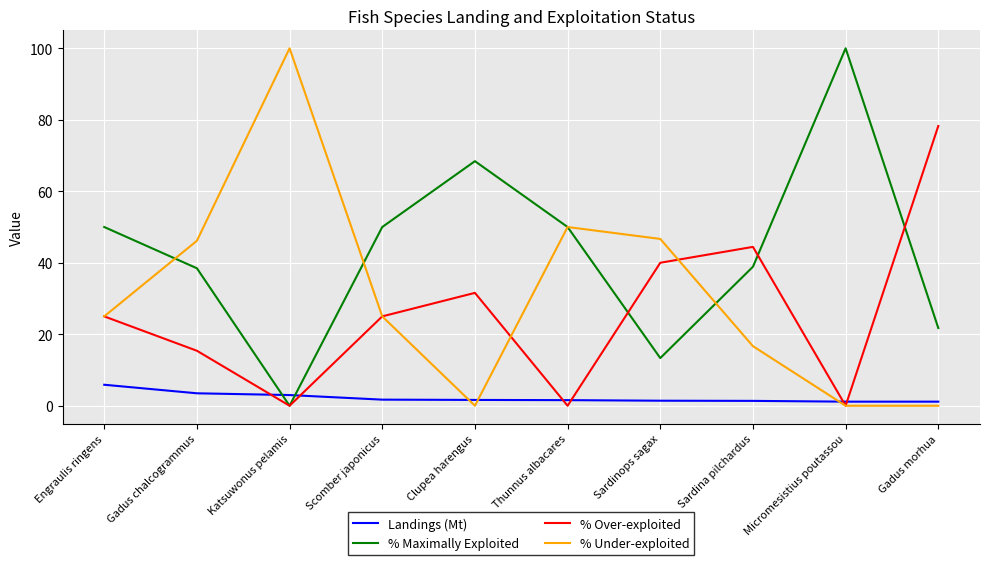

What is the maximum value shown in the chart?

100.0